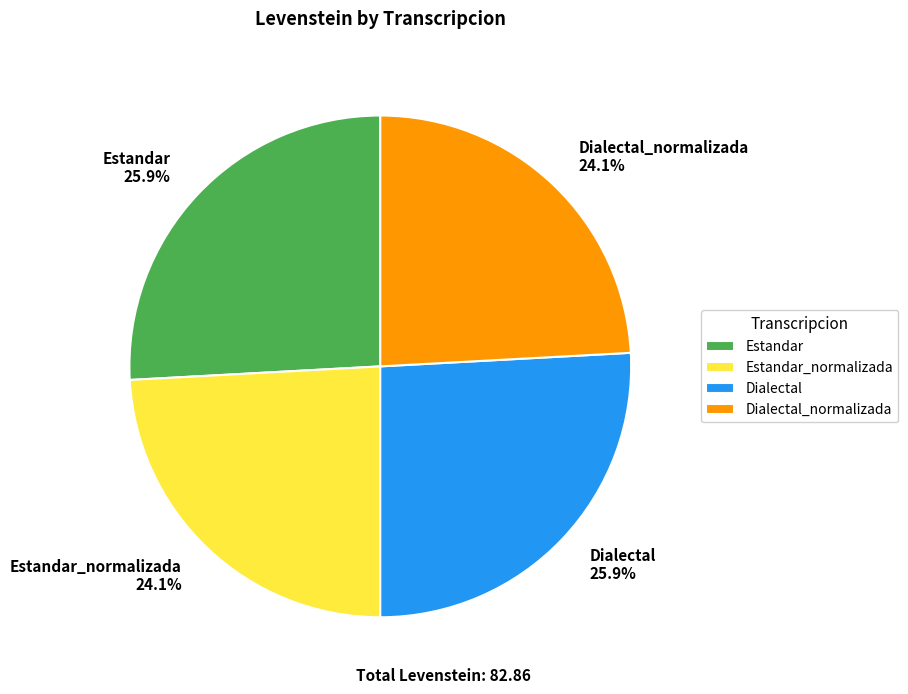

The Estandar_normalizada slice represents 24% of the pie. True or false?

True